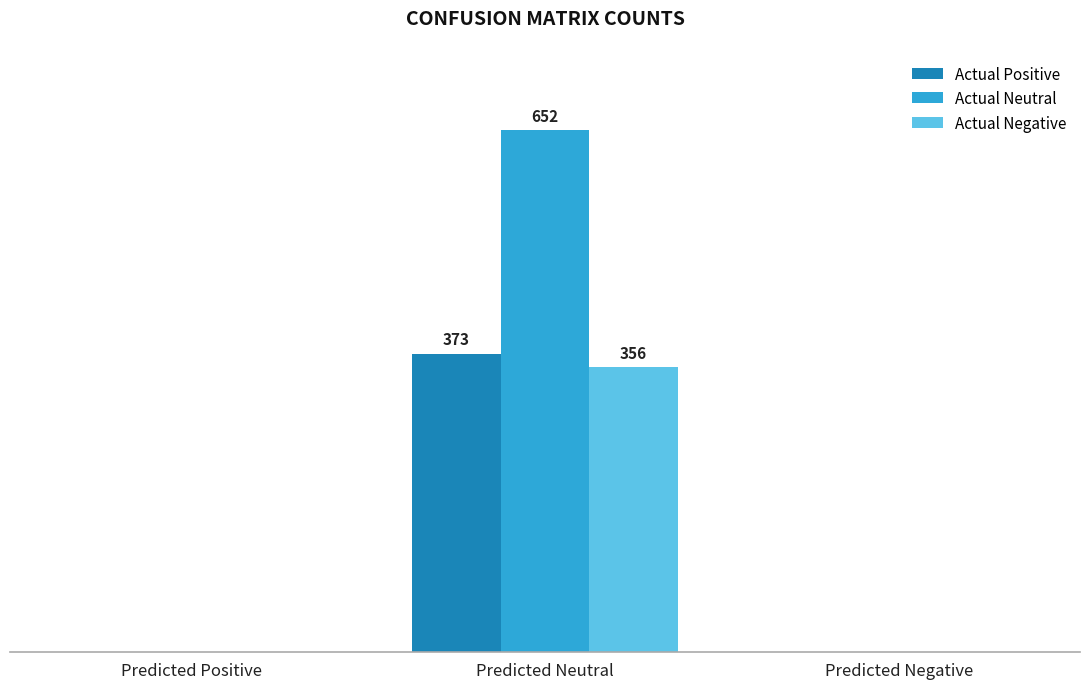

Are the bars horizontal?

No